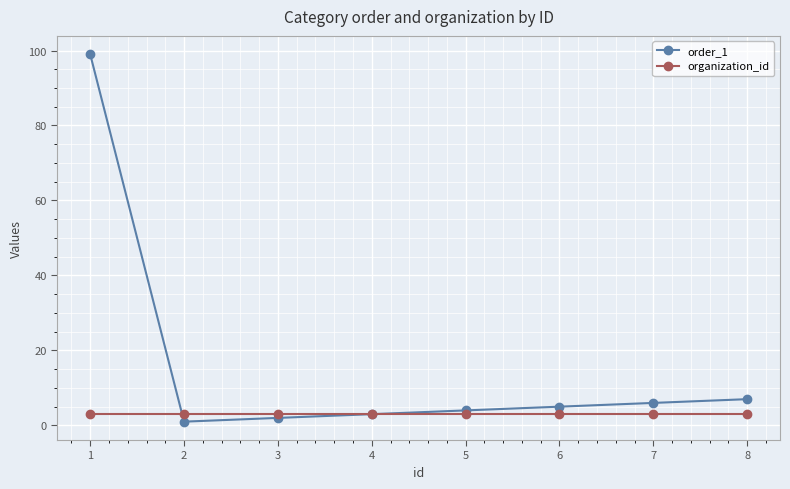

Between which two adjacent categories do order_1 and organization_id first intersect?

1 and 2